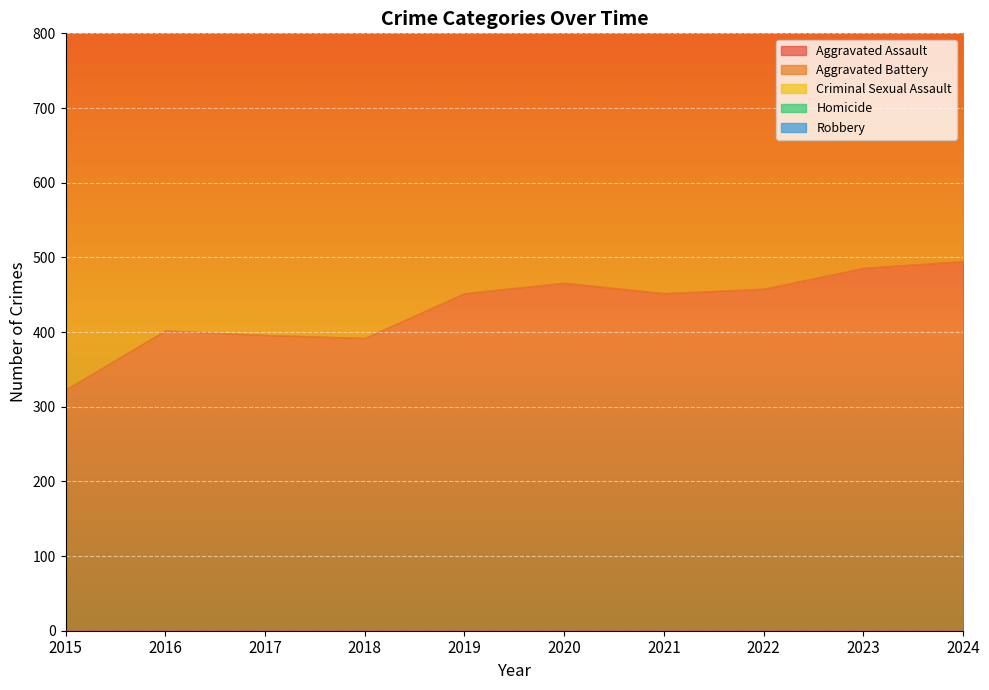

Reading left to right, list all the values displayed in this chart.

Aggravated Assault: 2015=323	2016=402	2017=396	2018=392	2019=452	2020=466	2021=452	2022=458	2023=486	2024=495
Aggravated Battery: 2015=515	2016=691	2017=623	2018=600	2019=608	2020=686	2021=587	2022=446	2023=529	2024=545
Criminal Sexual Assault: 2015=105	2016=87	2017=91	2018=123	2019=102	2020=89	2021=81	2022=93	2023=98	2024=100
Homicide: 2015=50	2016=87	2017=82	2018=56	2019=53	2020=81	2021=69	2022=50	2023=48	2024=48
Robbery: 2015=726	2016=819	2017=780	2018=741	2019=577	2020=637	2021=506	2022=495	2023=687	2024=610